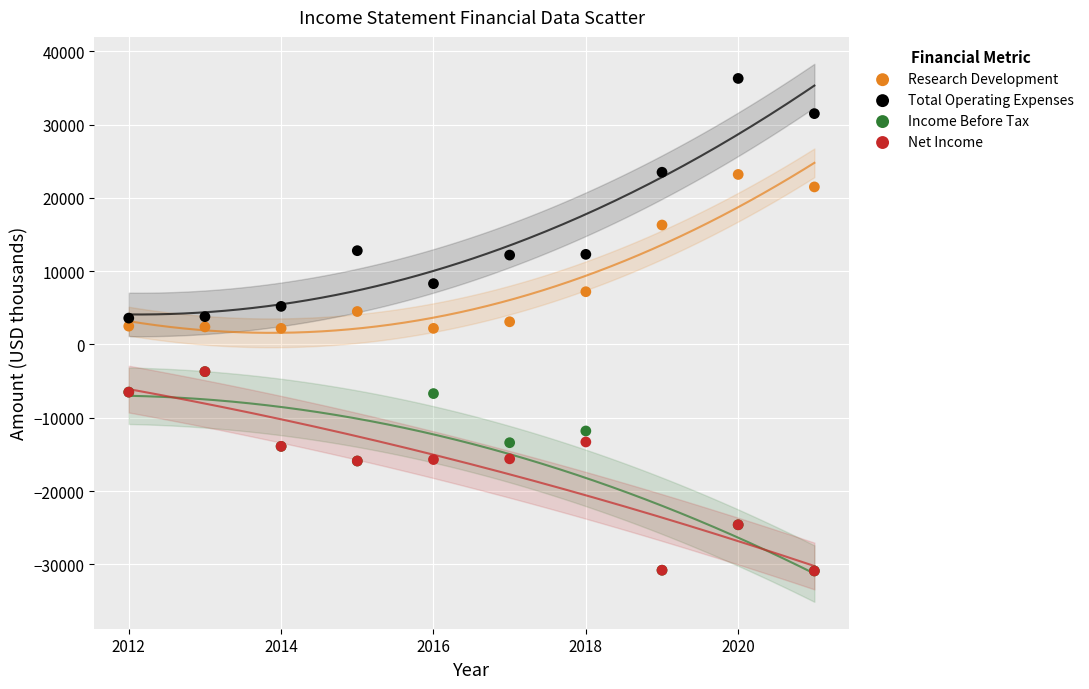

In the Total Operating Expenses series, what Y value is closest to 19950?

23500